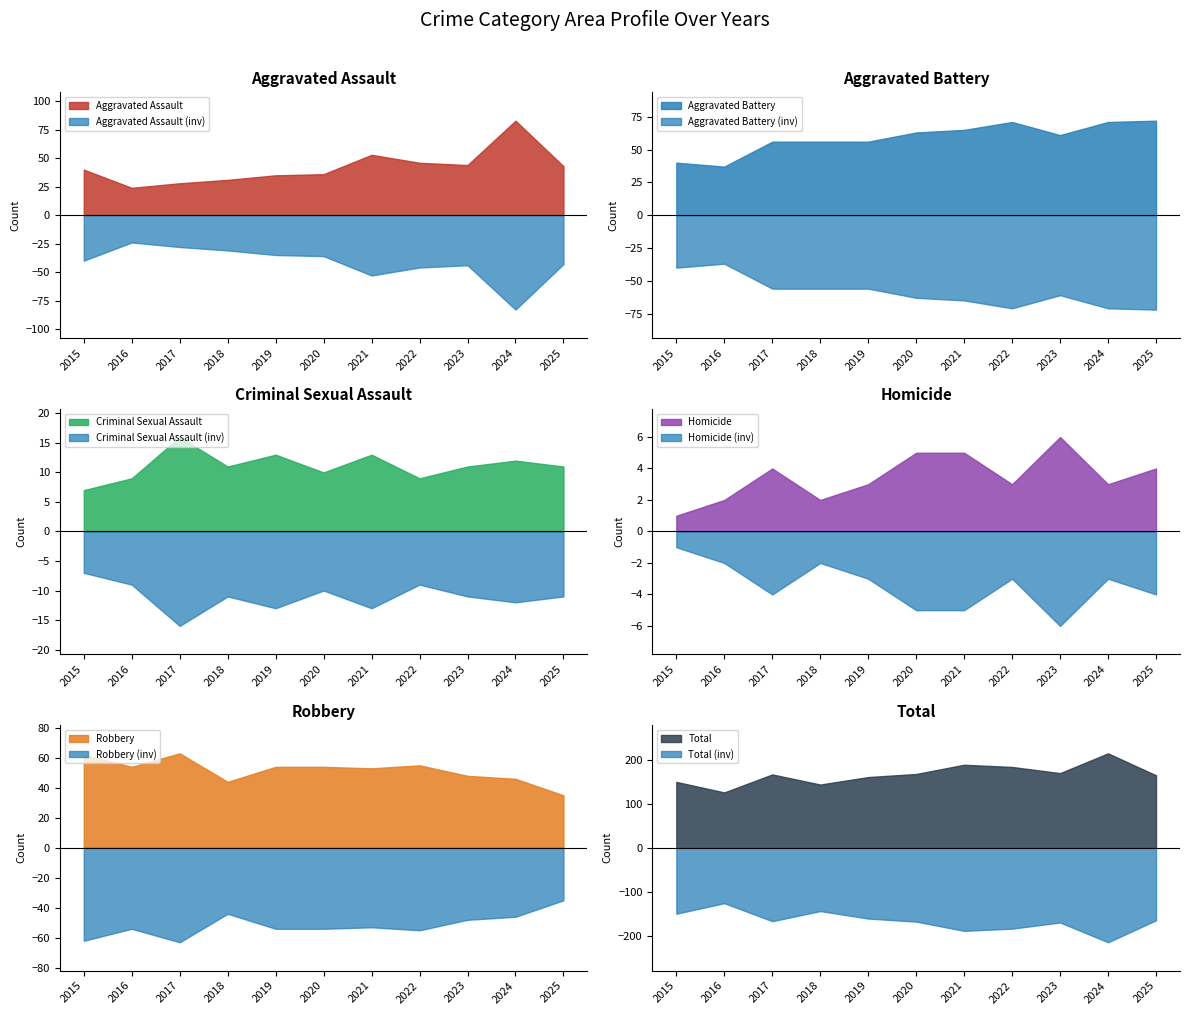

Reading left to right, what are all the values shown in this chart?

Aggravated Assault: 40	24	28	31	35	36	53	46	44	83	43
Aggravated Battery: 40	37	56	56	56	63	65	71	61	71	72
Criminal Sexual Assault: 7	9	16	11	13	10	13	9	11	12	11
Homicide: 1	2	4	2	3	5	5	3	6	3	4
Robbery: 62	54	63	44	54	54	53	55	48	46	35
Total: 150	126	167	144	161	168	189	184	170	215	165